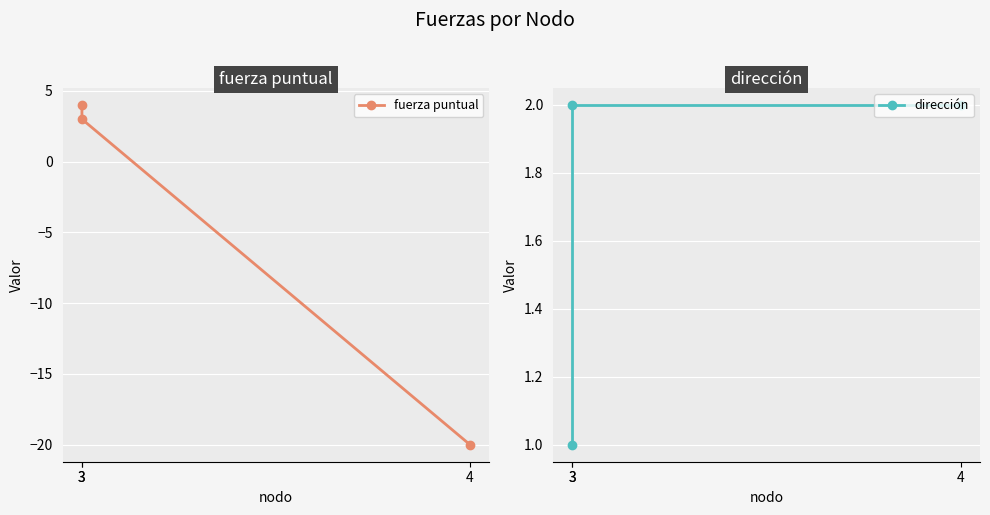

What are all the series names shown in the legend?

fuerza puntual, dirección